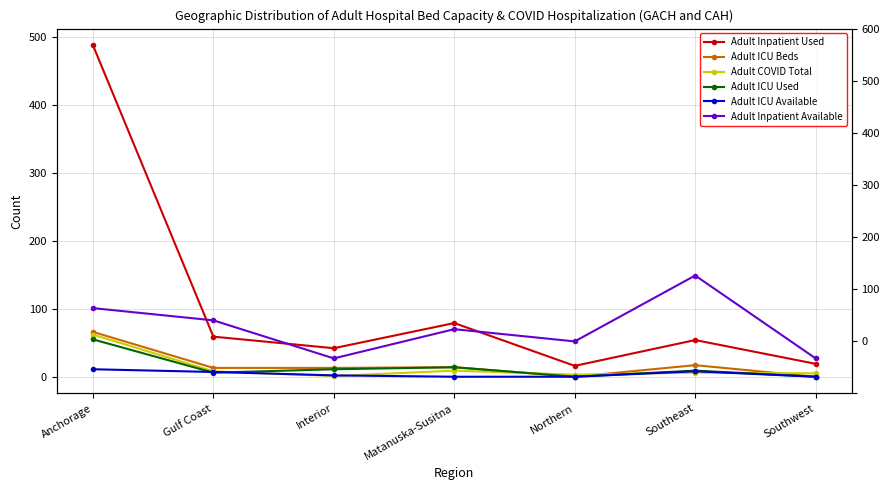

Reading left to right, transcribe all the data shown in this chart.

Adult Inpatient Used: 488	59	42	79	16	54	19
Adult ICU Beds: 66	13	13	14	0	17	0
Adult COVID Total: 62	8	1	9	3	6	5
Adult ICU Used: 55	6	11	14	0	9	0
Adult ICU Available: 11	7	2	0	0	8	0
Adult Inpatient Available: 101	83	27	70	52	149	27